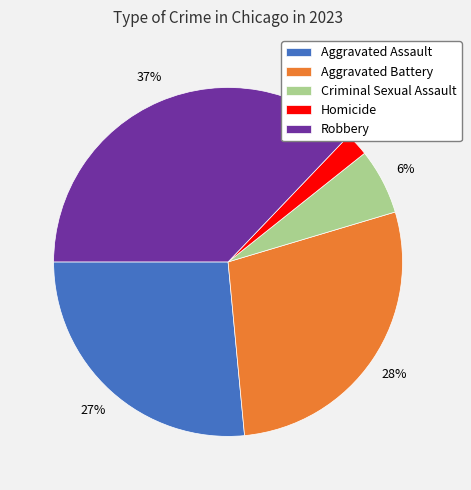

How many segments does this pie chart have?

5